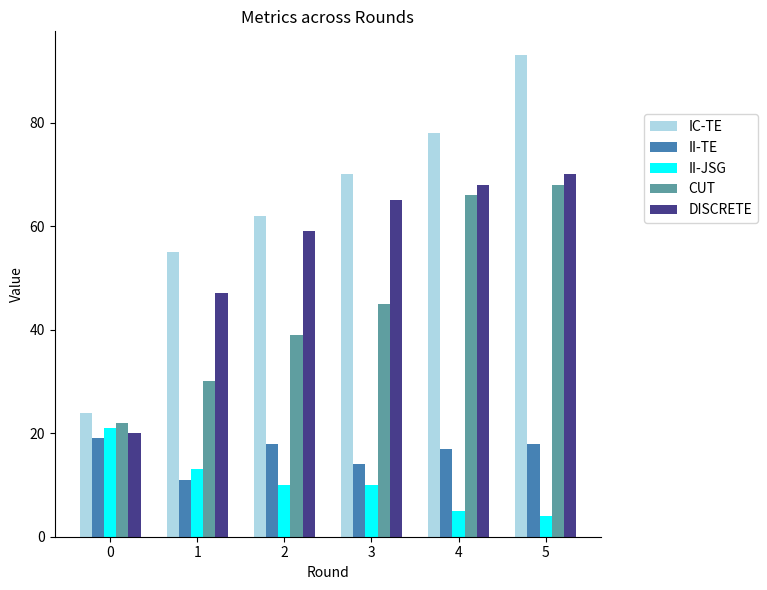

Which series has the largest total across all categories?

IC-TE